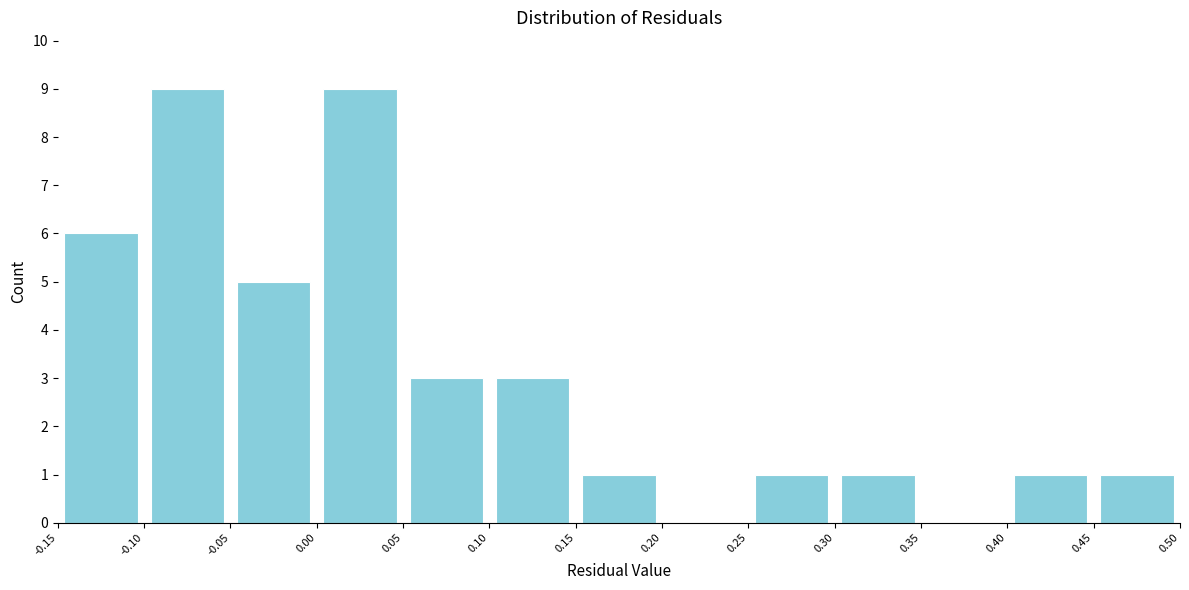

What is the height of the bar covering 0.30 to 0.35 on the x-axis? The values are not printed on the chart, so give them approximately, as read against the axis.

1